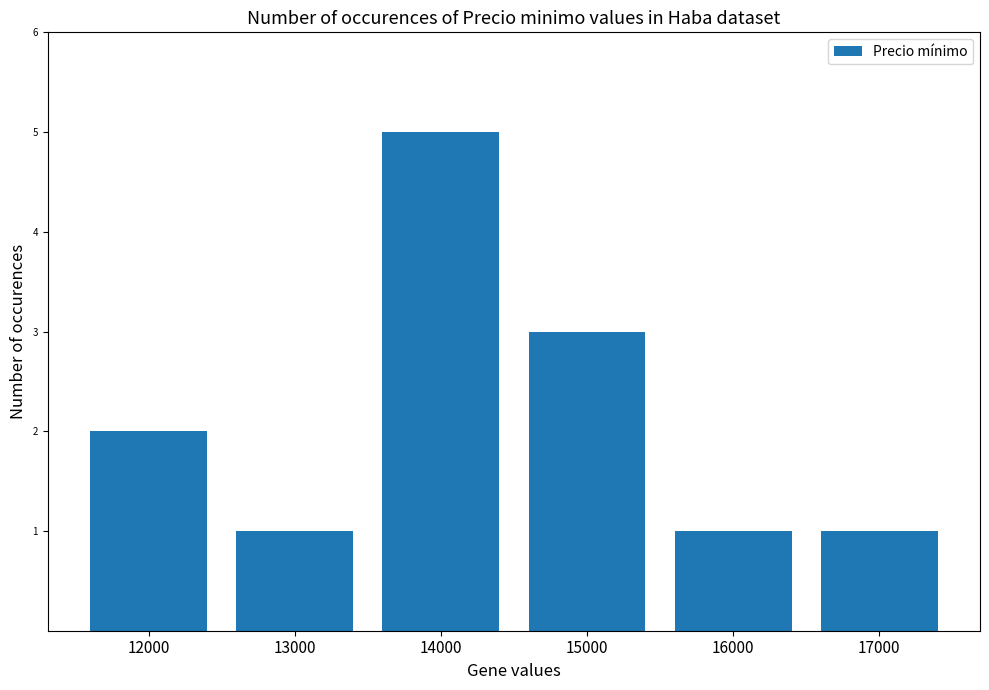

Which label corresponds to the largest value in the chart?

14000